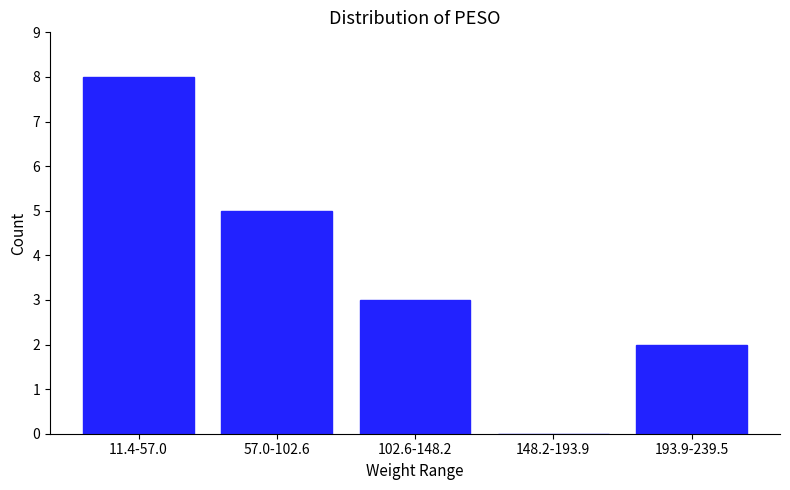

Reading left to right, what are all the values shown in this chart?

11.4-57.0=8	57.0-102.6=5	102.6-148.2=3	148.2-193.9=0	193.9-239.5=2